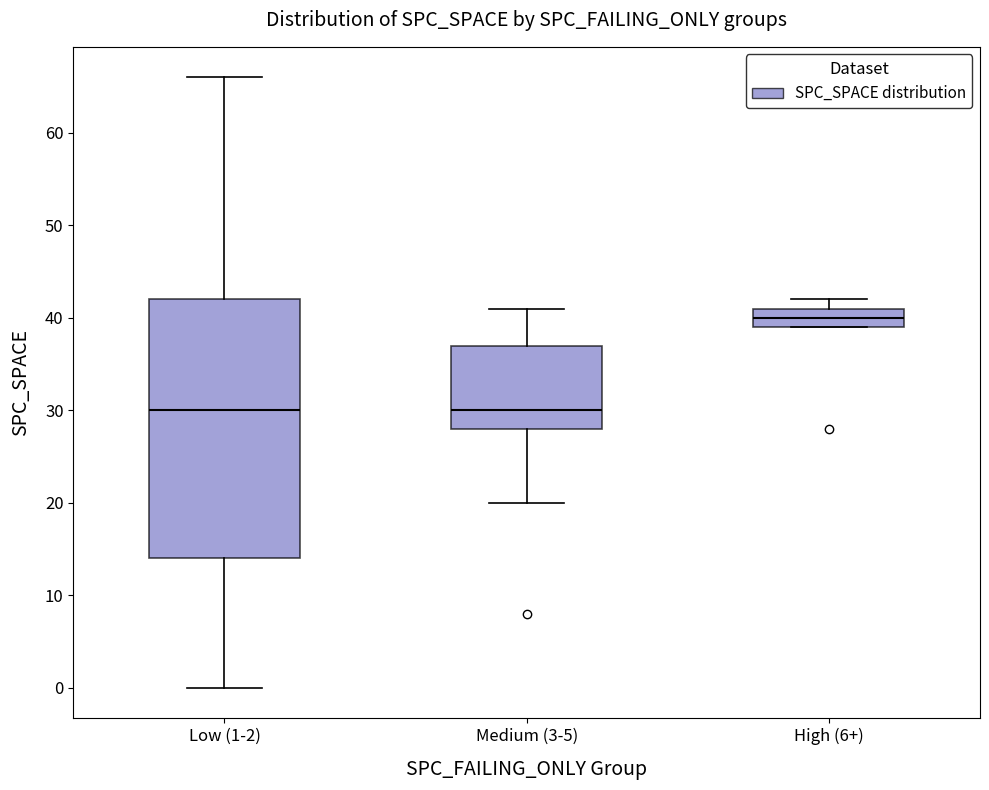

Reading left to right, transcribe this box plot: for each box, give where its median line is, the range the box spans, and where its two whiskers end, as read against the y-axis. The values are not printed on the chart, so give them approximately, as read against the axis.

Low (1-2): median 30, box 14 to 42, whiskers 0 to 66
Medium (3-5): median 30, box 28 to 37, whiskers 20 to 41
High (6+): median 40, box 39 to 41, whiskers 39 to 42